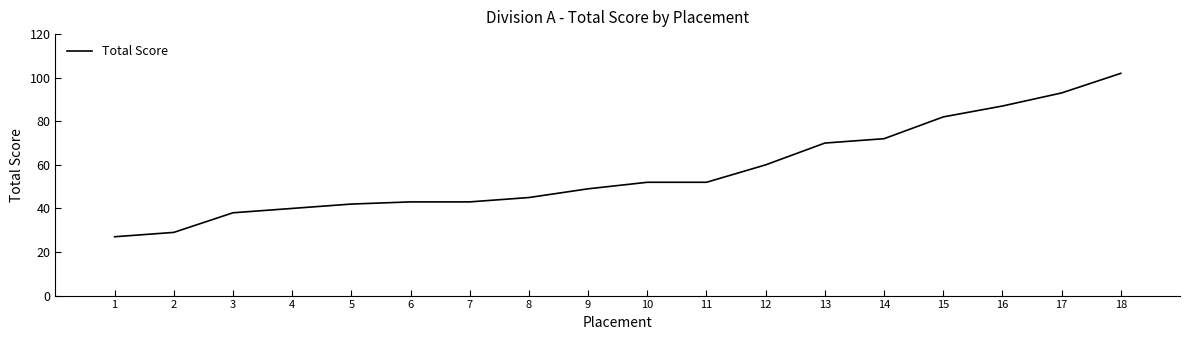

Between 8 and 7, which is larger?

8